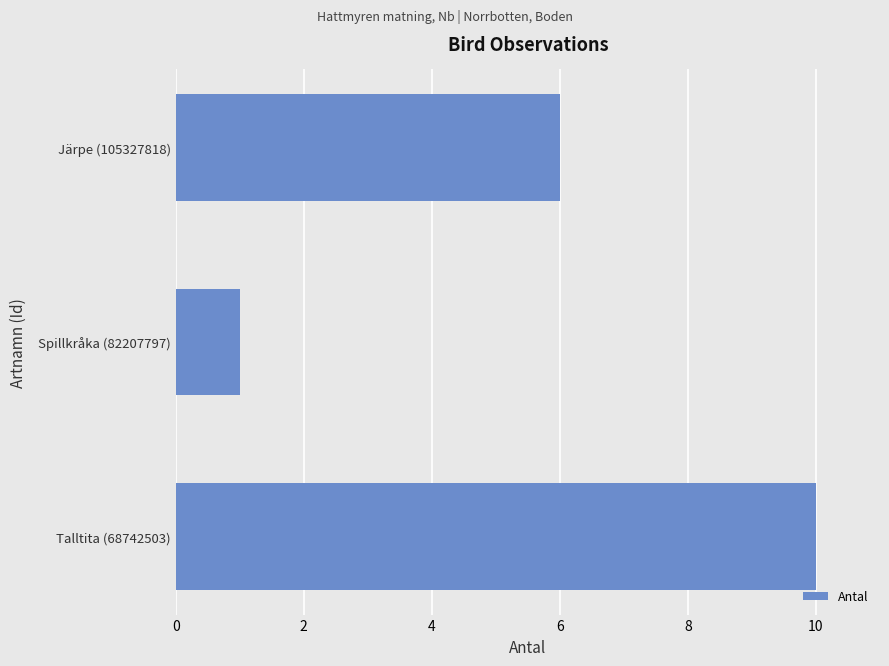

True or false: the data shows 5 at Talltita (68742503).

False